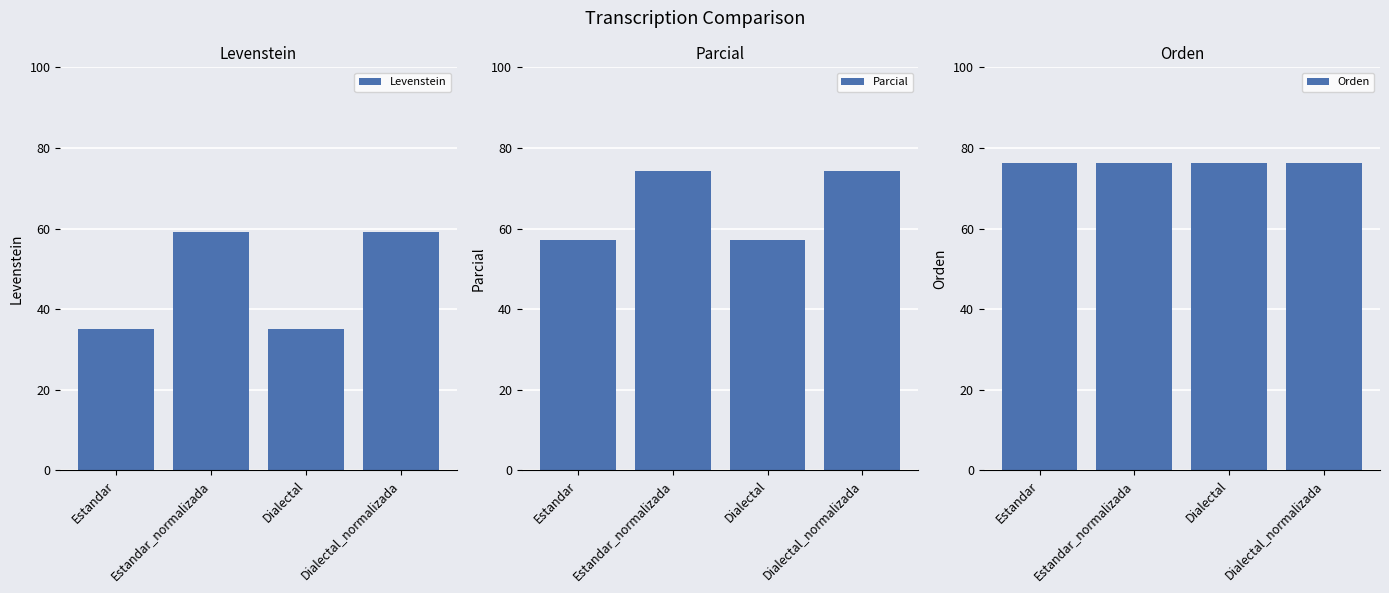

What are all the series names shown in the legend?

Levenstein, Parcial, Orden